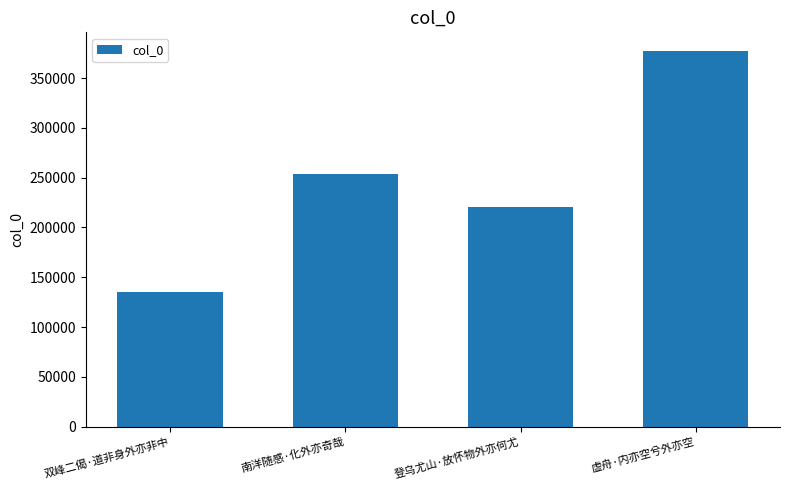

List the labels in order of value, largest first.

虚舟·内亦空兮外亦空, 南洋随感·化外亦奇哉, 登乌尤山·放怀物外亦何尤, 双峰二偈·道非身外亦非中